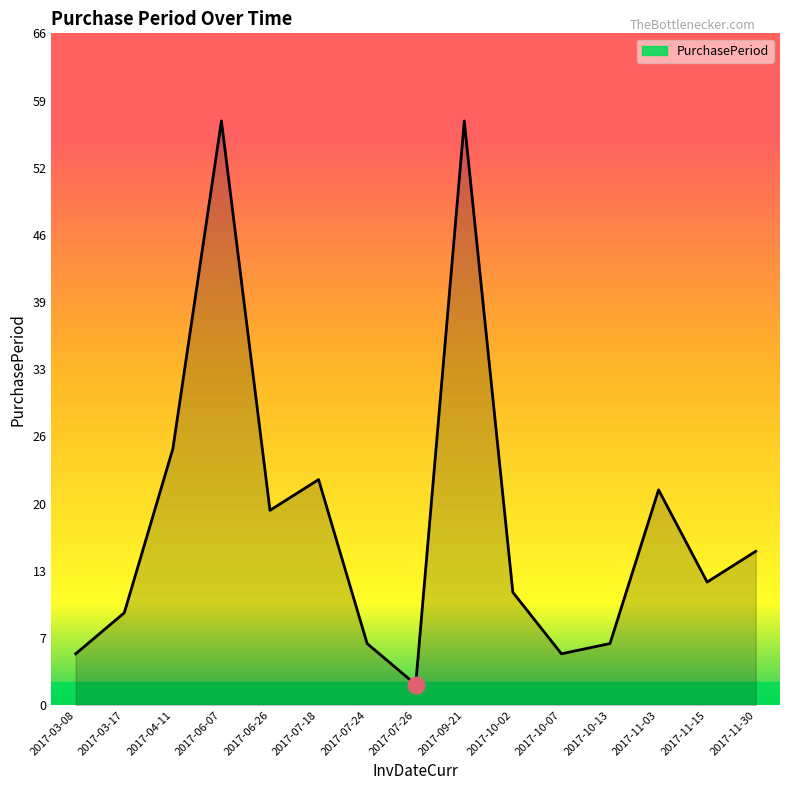

True or false: the data has more than 0 interior local peaks.

True